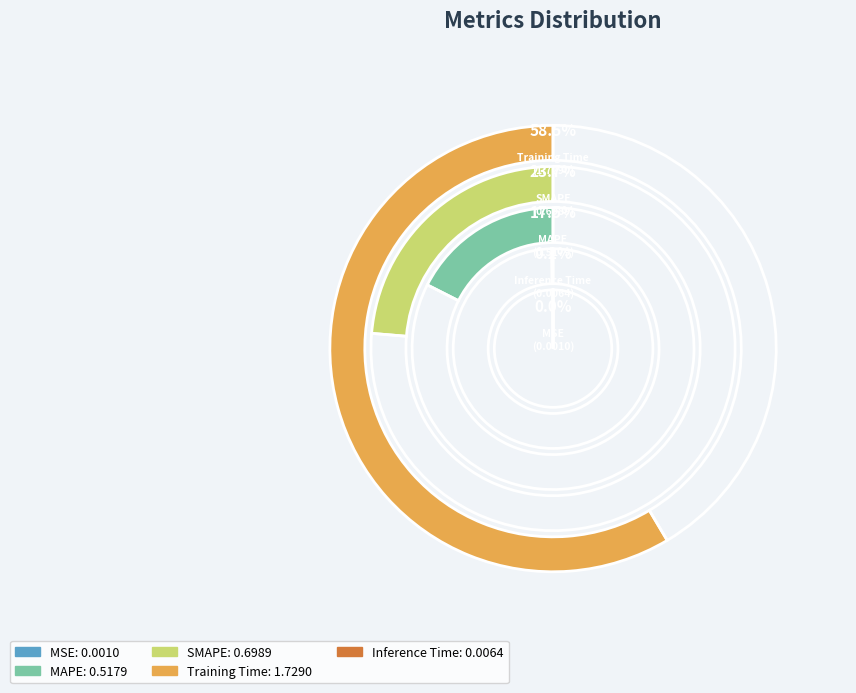

What is the change in value from Training Time to Inference Time?

-1.7